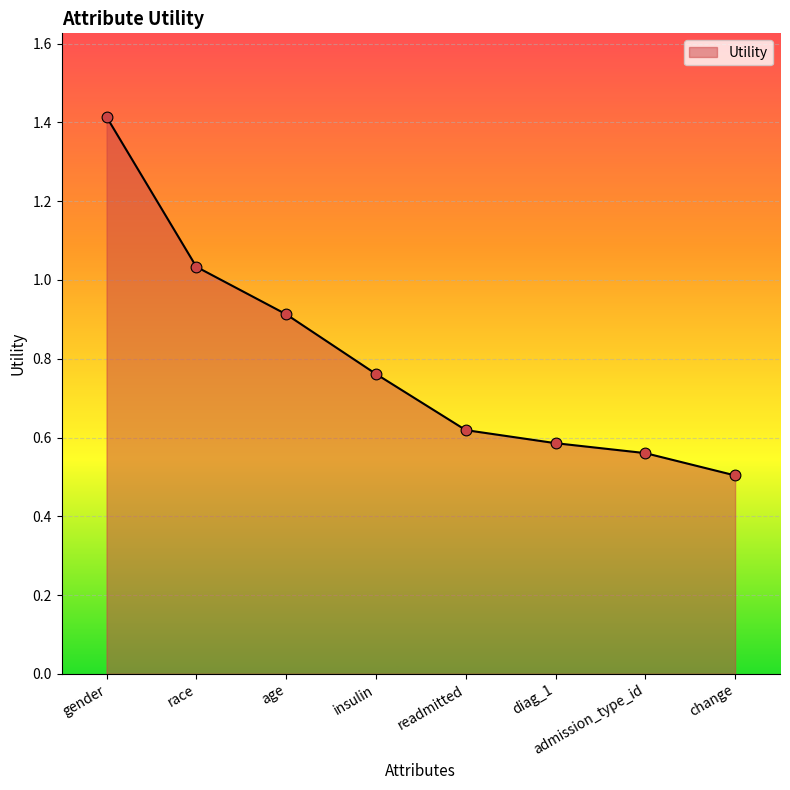

What is the change in value from insulin to admission_type_id?

-0.2